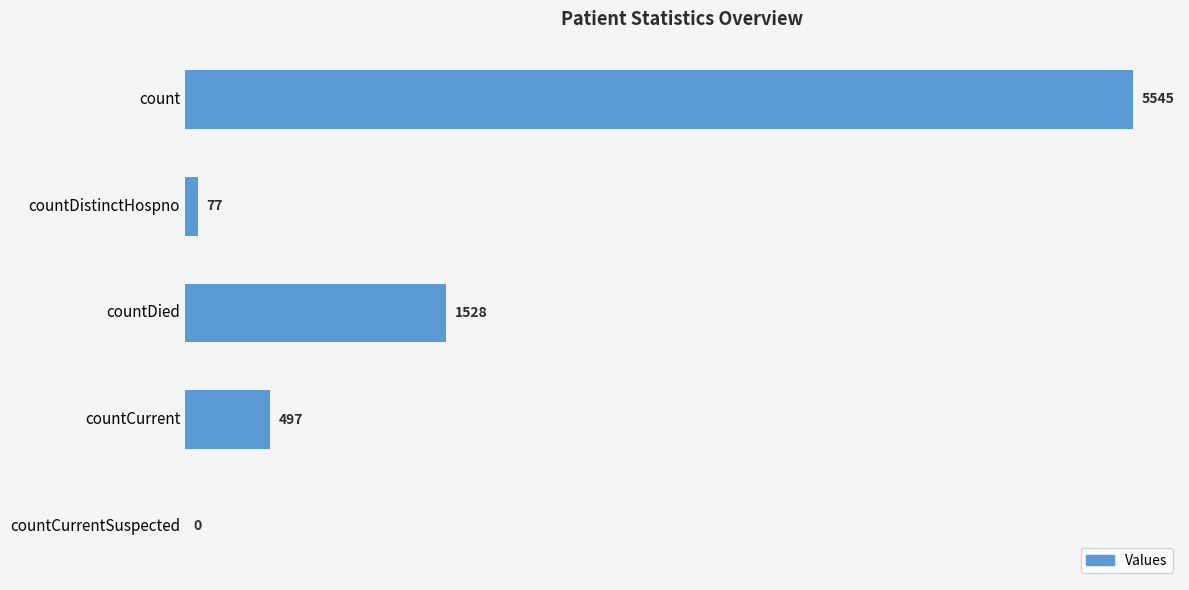

How many series are shown in this chart?

1